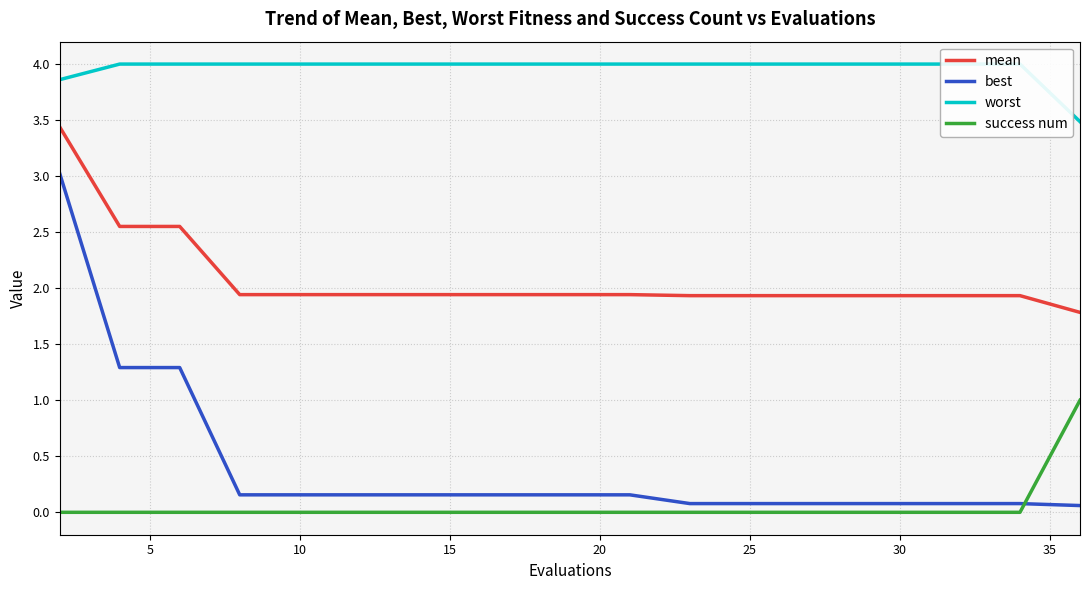

What is the maximum value for success num?

1.0